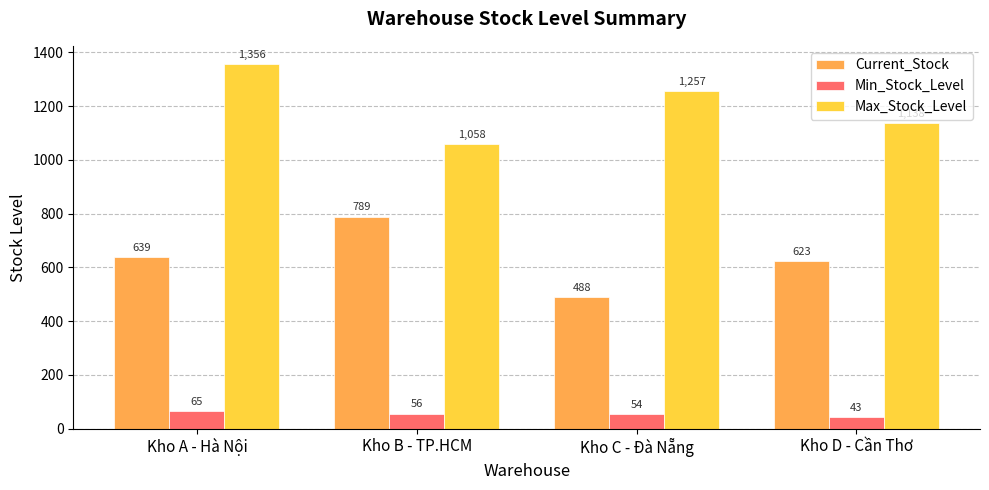

Reading right to left, list all the values displayed in this chart.

Current_Stock: 623	488	789	639
Min_Stock_Level: 43	54	56	65
Max_Stock_Level: 1138	1257	1058	1356